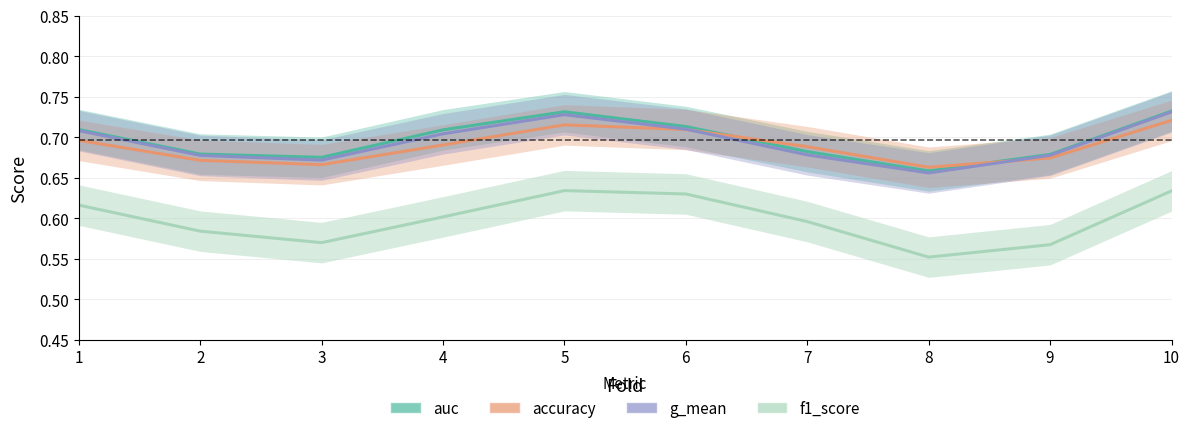

What is the difference between the highest and lowest values at 2?

0.1